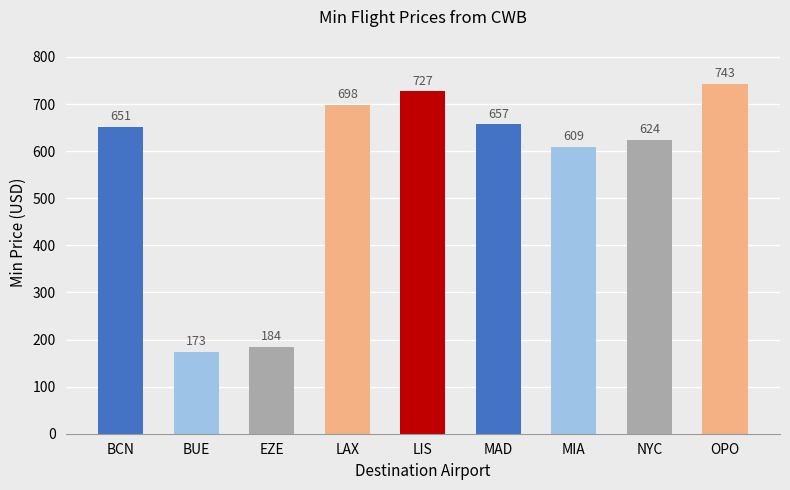

Which label corresponds to the largest value in the chart?

OPO